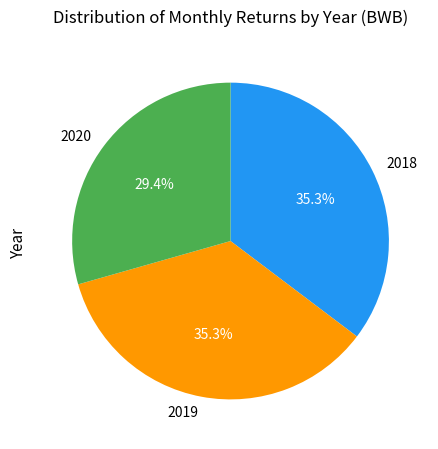

To the nearest percent, what percentage of the pie is 2018?

35%